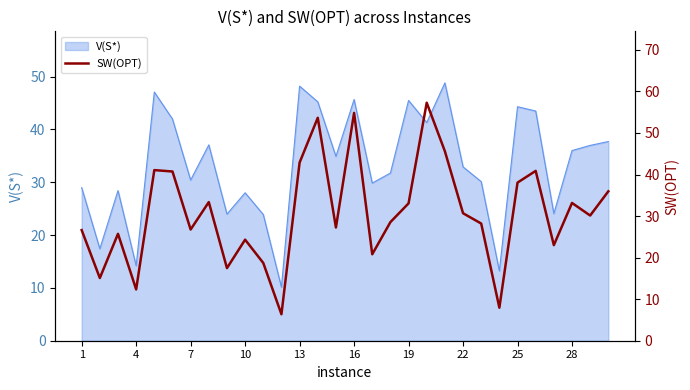

What is the minimum value for V(S*)?

10.1